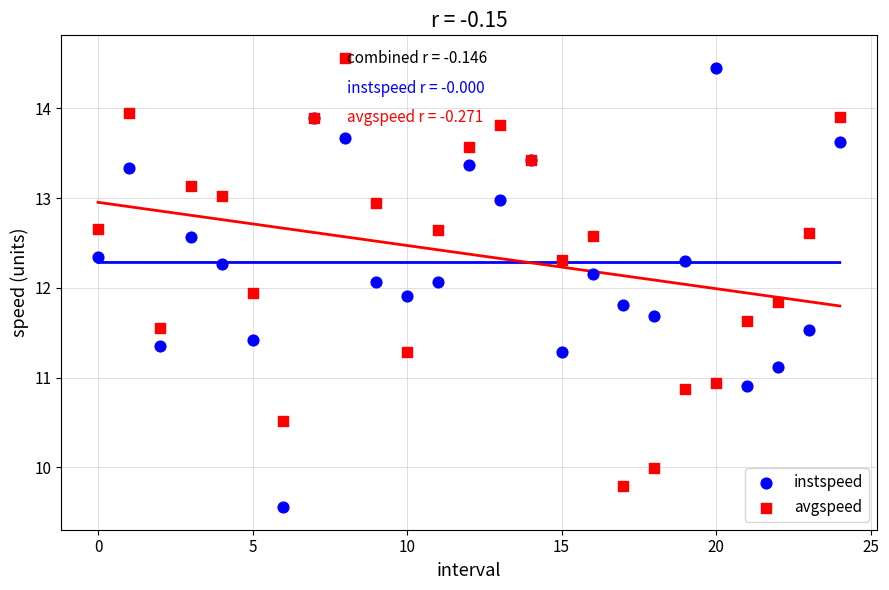

Which series reaches the minimum Y coordinate?

instspeed